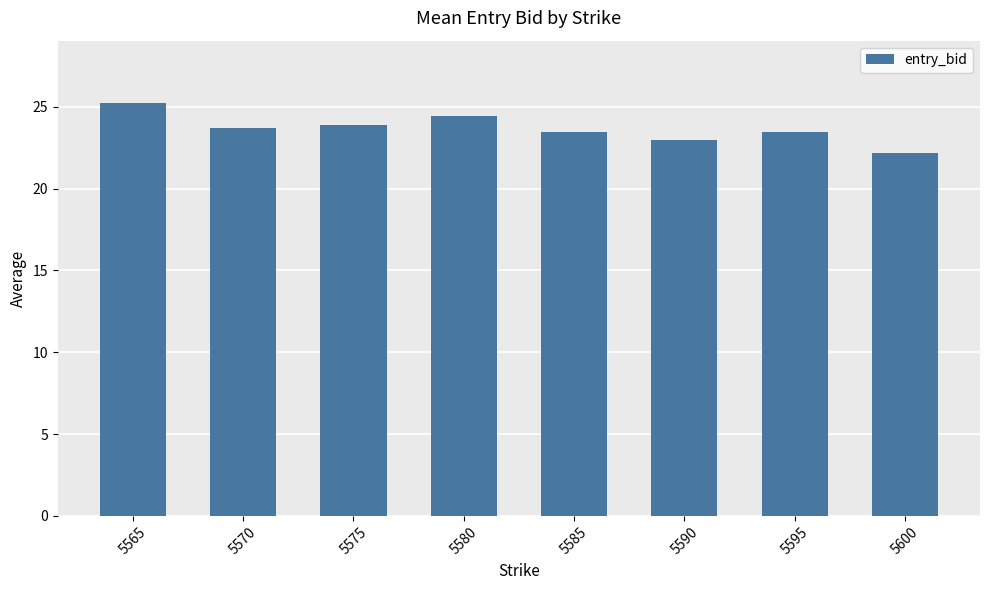

What is the value of the 3rd bar from the left?

23.9